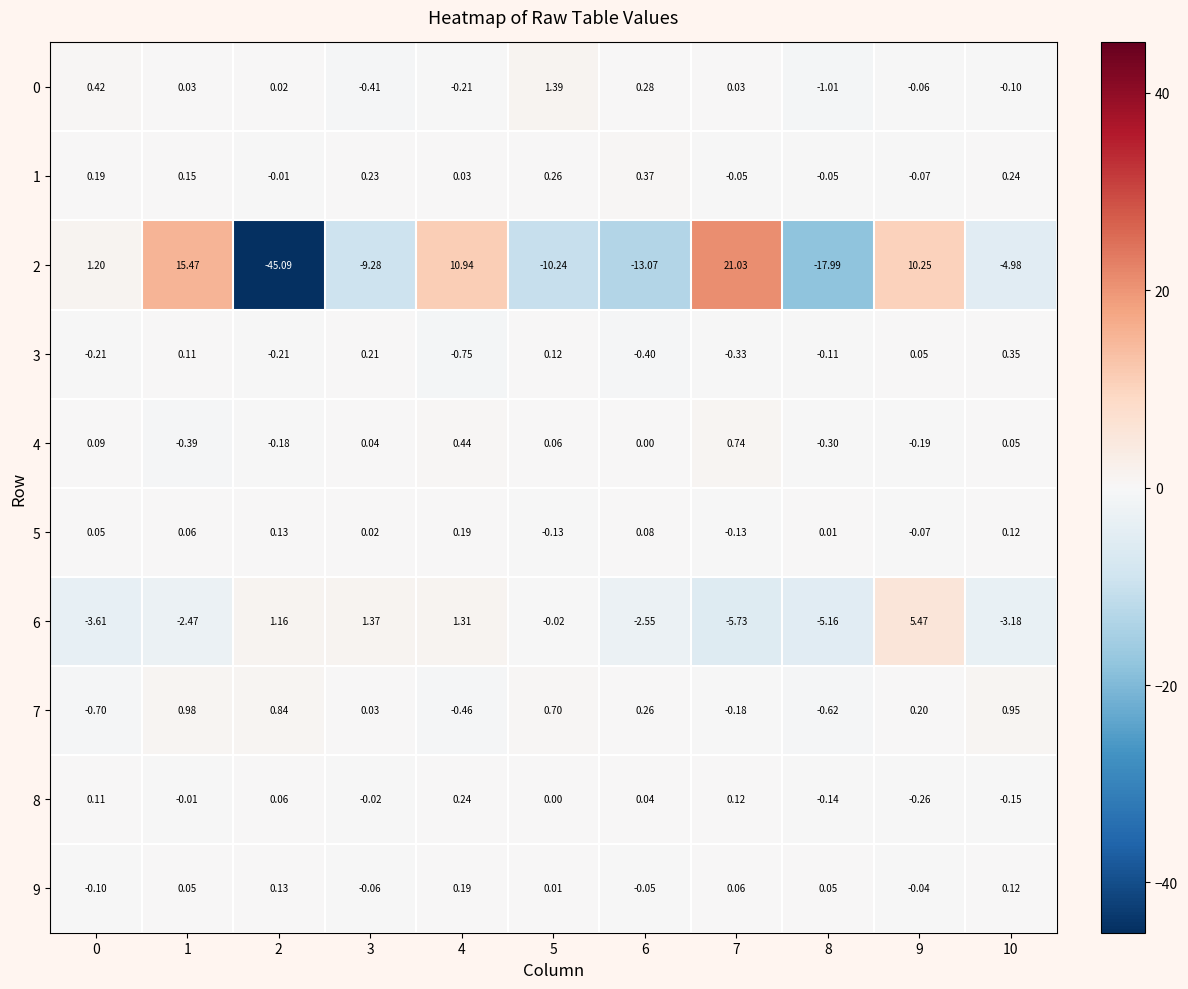

How many data points does each series have?

11